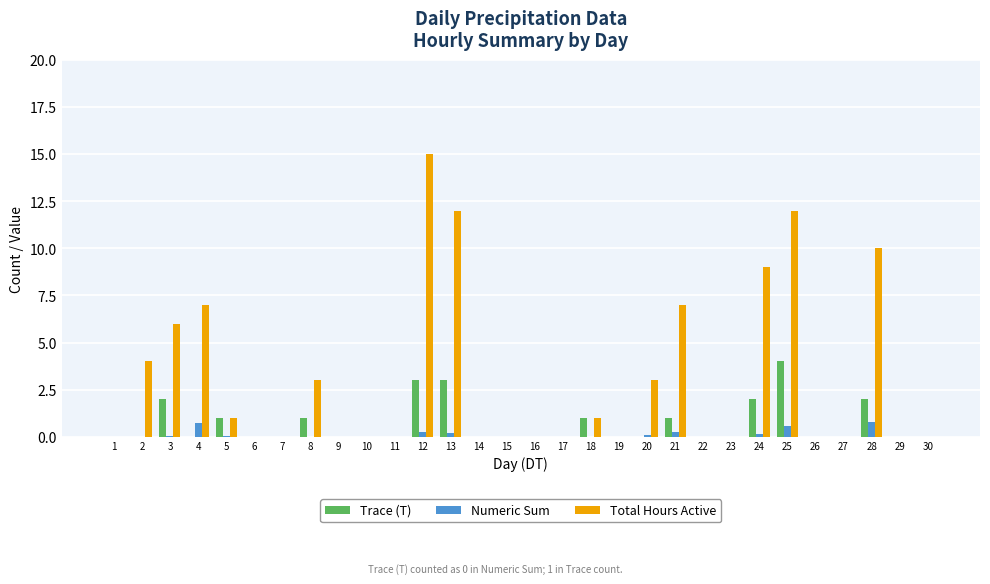

Does the chart contain stacked bars?

No